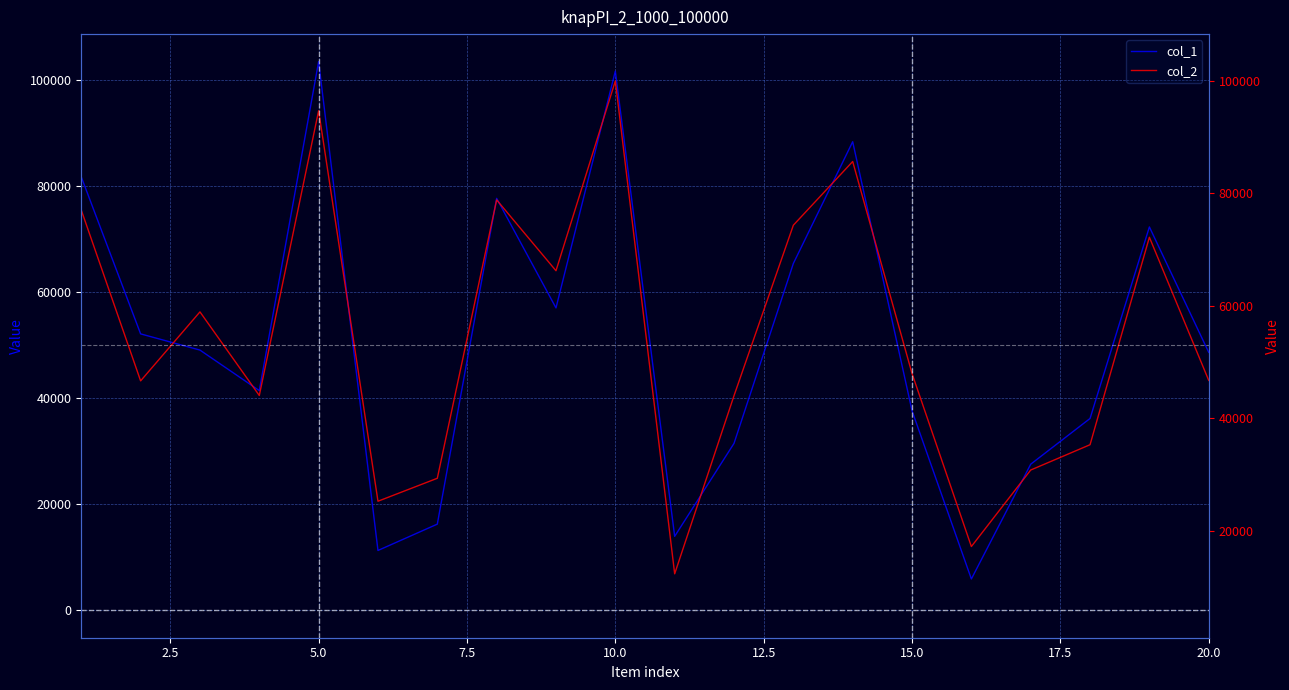

In col_1, how many points are higher than both neighbors (excluding endpoints)?

5